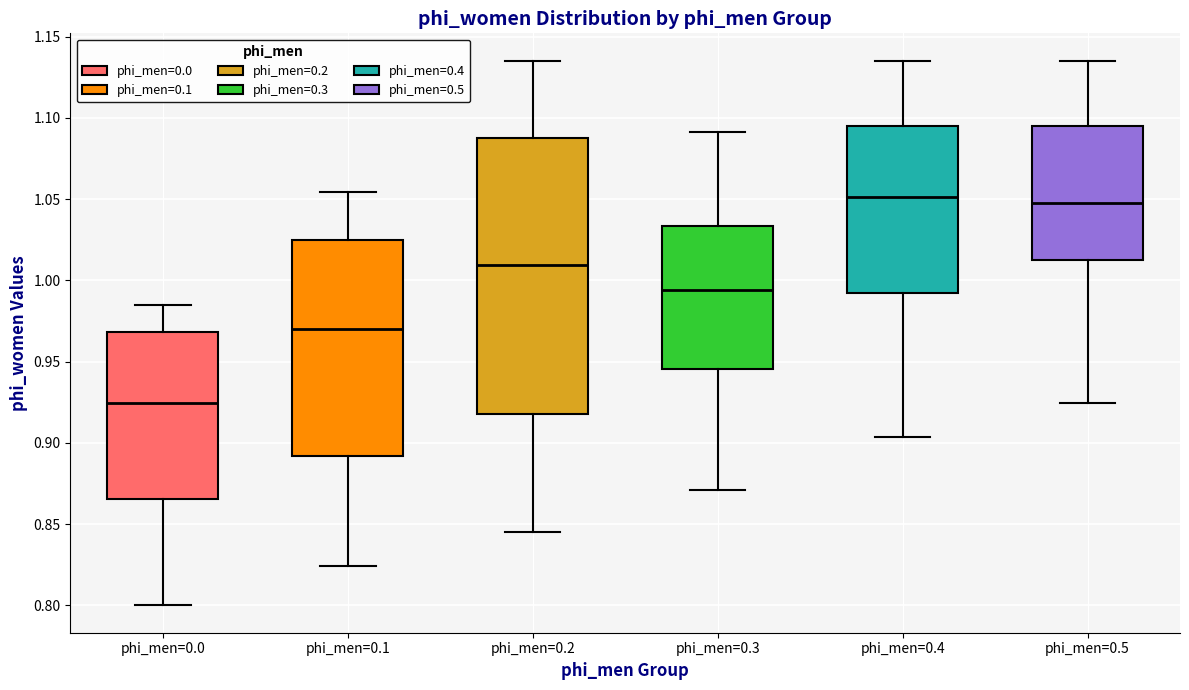

Reading left to right, transcribe this box plot: for each box, give where its median line is, the range the box spans, and where its two whiskers end, as read against the y-axis. The values are not printed on the chart, so give them approximately, as read against the axis.

phi_men=0.0: median 0.925, box 0.865 to 0.970, whiskers 0.800 to 0.985
phi_men=0.1: median 0.970, box 0.890 to 1.025, whiskers 0.825 to 1.055
phi_men=0.2: median 1.010, box 0.920 to 1.090, whiskers 0.845 to 1.135
phi_men=0.3: median 0.995, box 0.945 to 1.035, whiskers 0.870 to 1.090
phi_men=0.4: median 1.050, box 0.990 to 1.095, whiskers 0.905 to 1.135
phi_men=0.5: median 1.045, box 1.015 to 1.095, whiskers 0.925 to 1.135